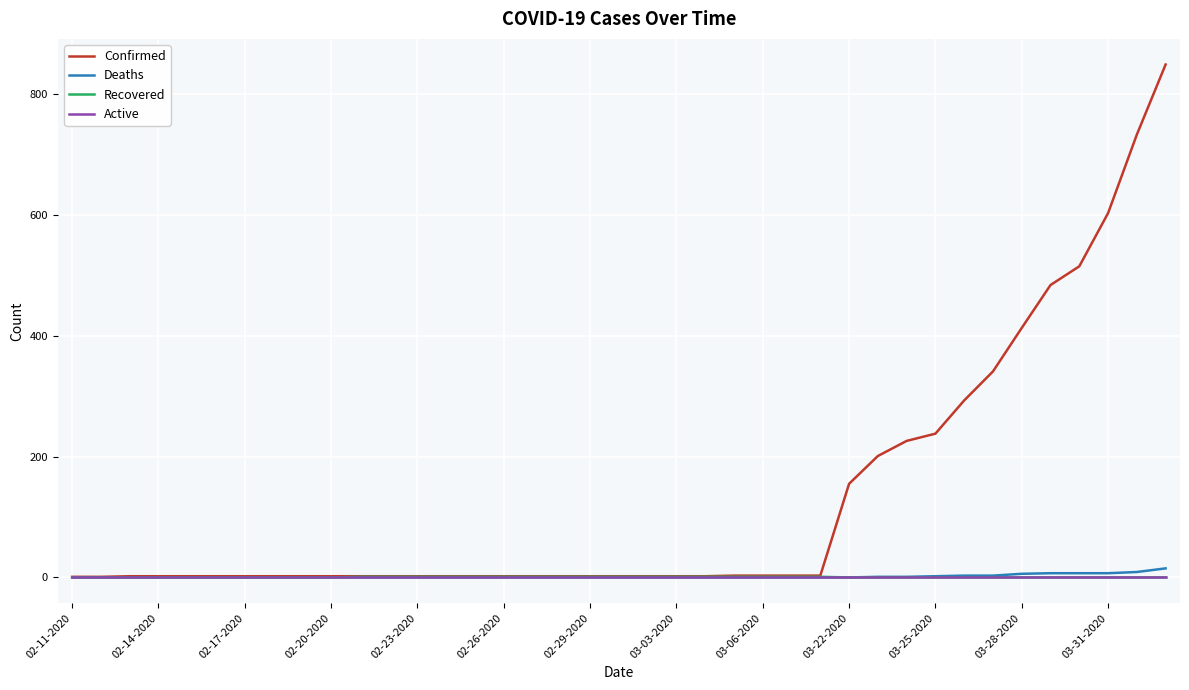

What is the greatest value displayed?

849